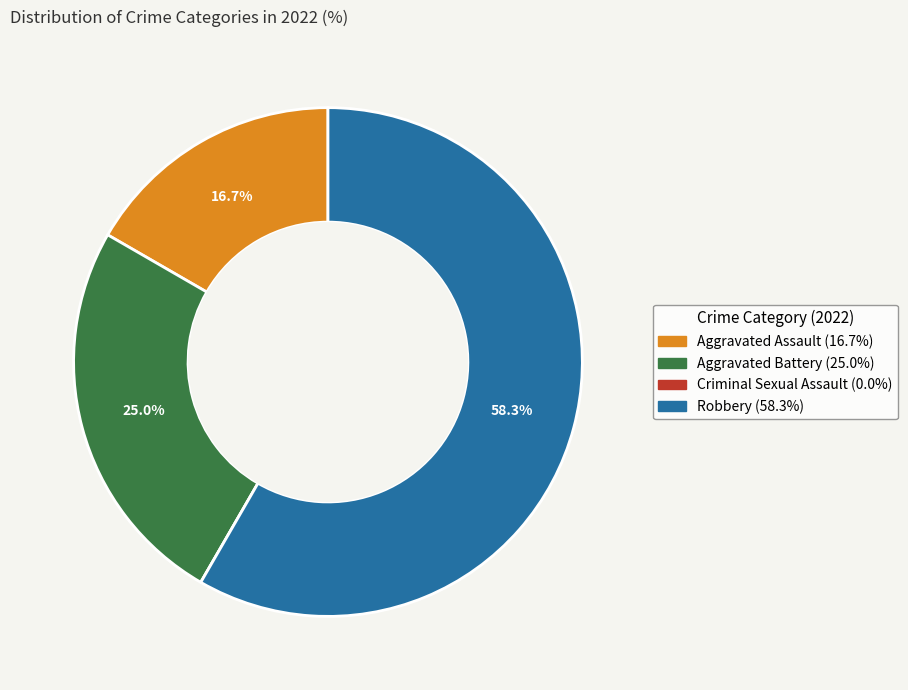

What percentage is the Aggravated Battery slice, to the nearest percent?

25%